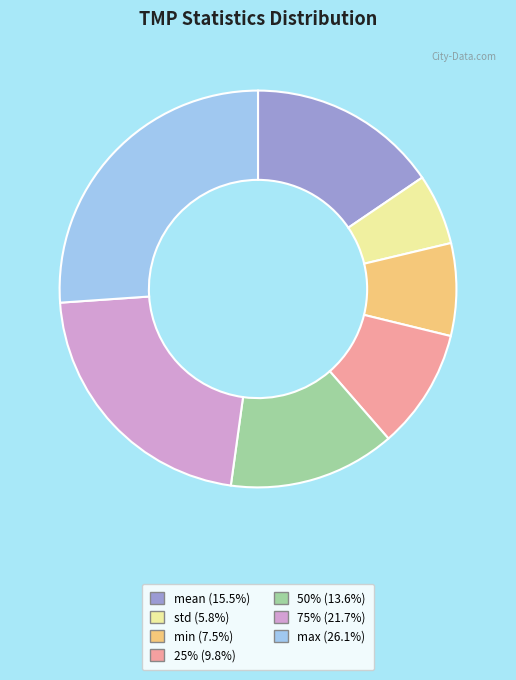

Is there a majority slice in this chart?

No